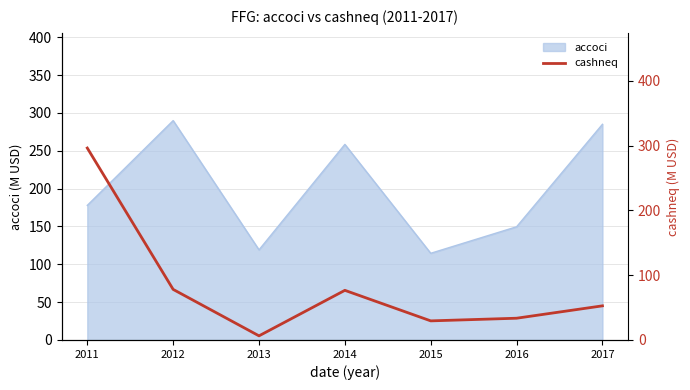

At which label is accoci closest to 202?

2011